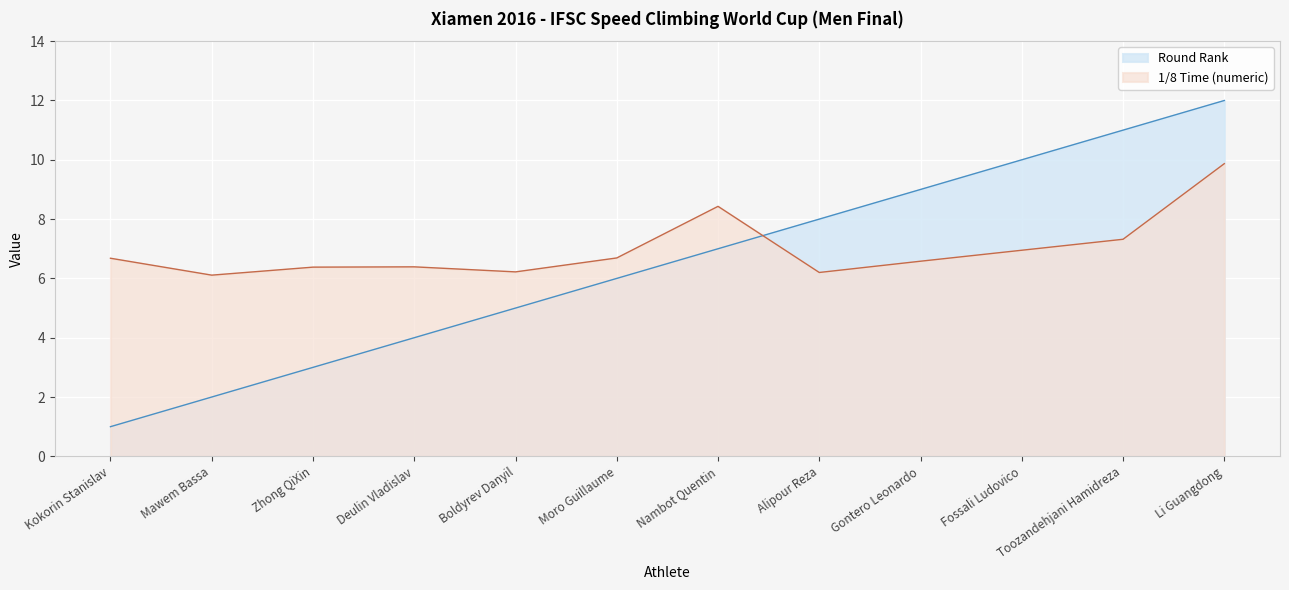

At how many categories does at least one series exceed 5?

12